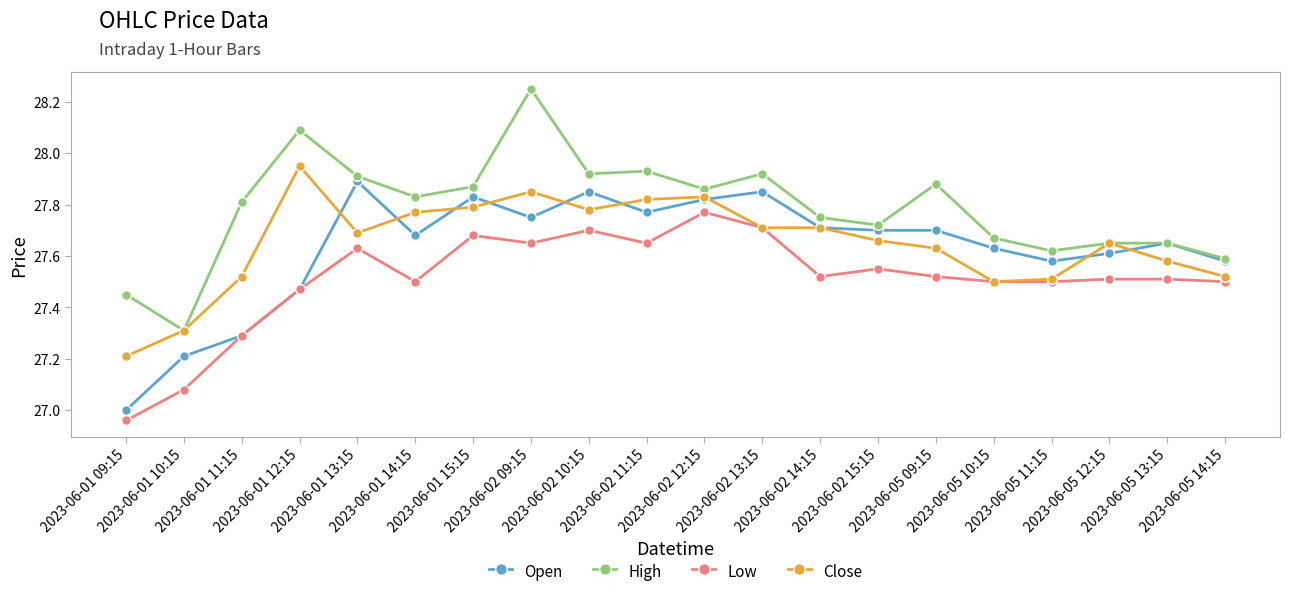

True or false: High and Low cross at least once.

False